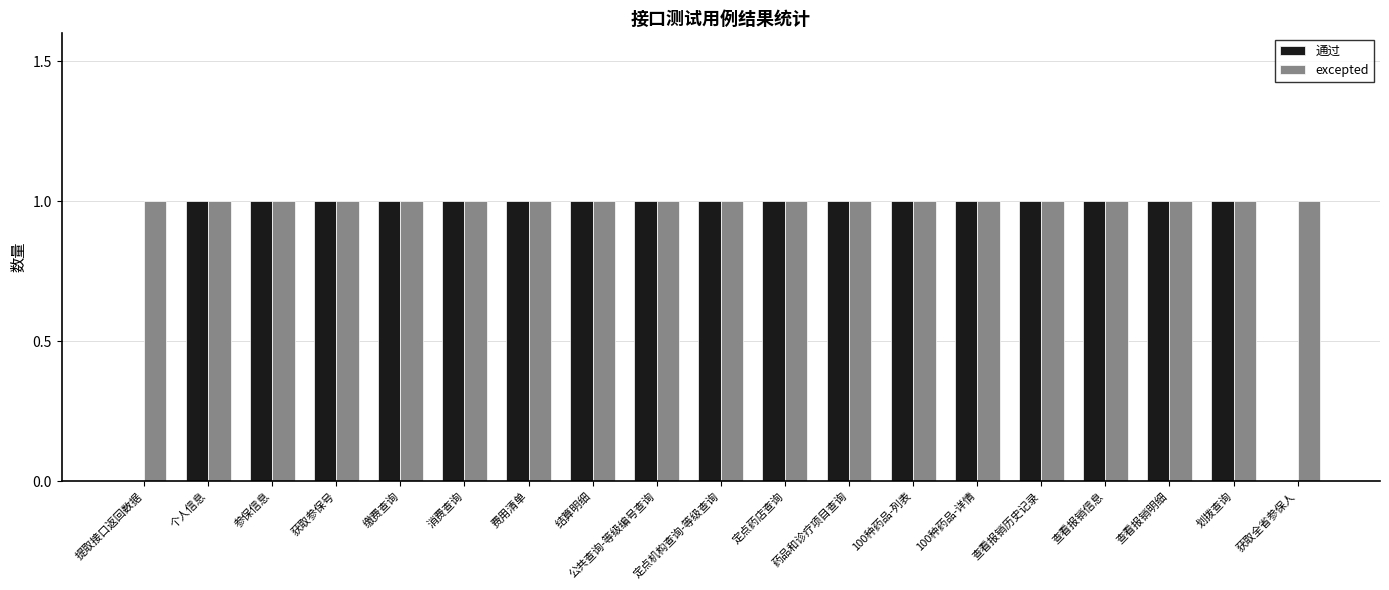

Which series changed the most between 提取接口返回数据 and 定点机构查询-等级查询?

通过